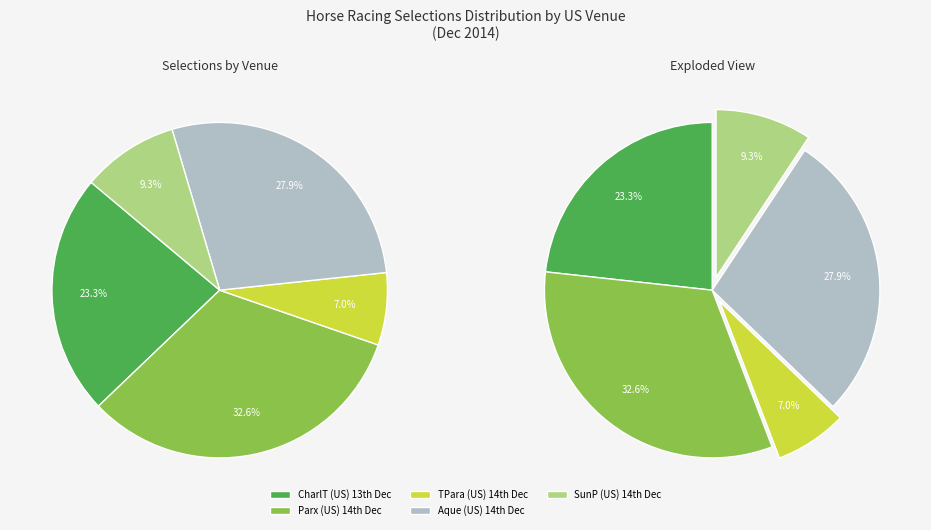

Is there a majority slice in this chart?

No